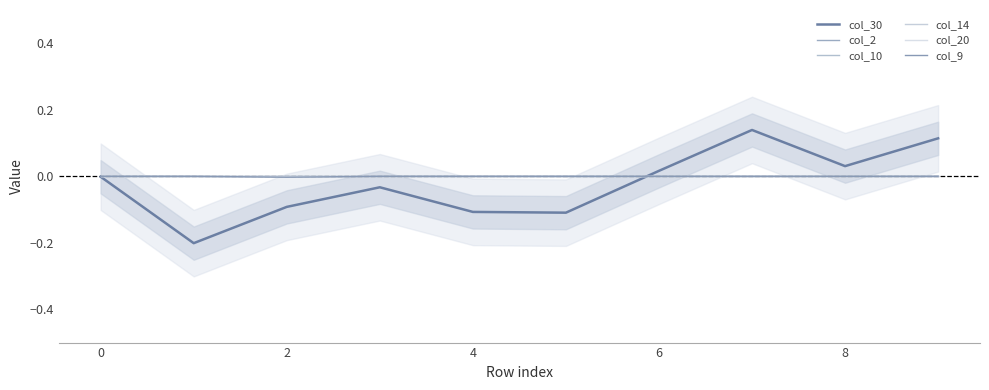

Which series has the widest spread of values?

col_30